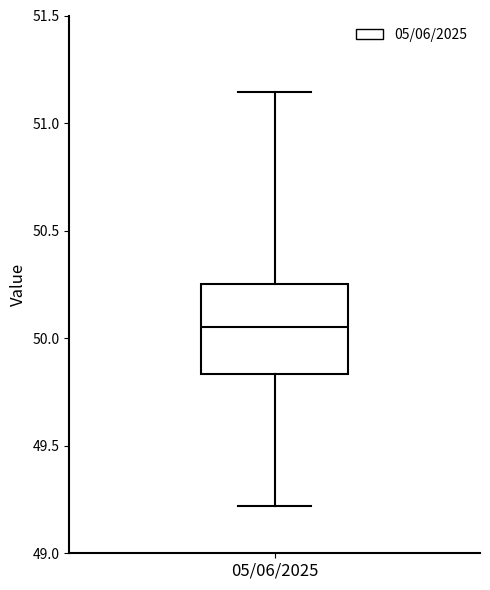

Read this box plot against the y-axis: the position of the median line, the range covered by the box, and the ends of both whiskers. The values are not printed on the chart, so give them approximately, as read against the axis.

median 50.05, box 49.85 to 50.25, whiskers 49.20 to 51.15